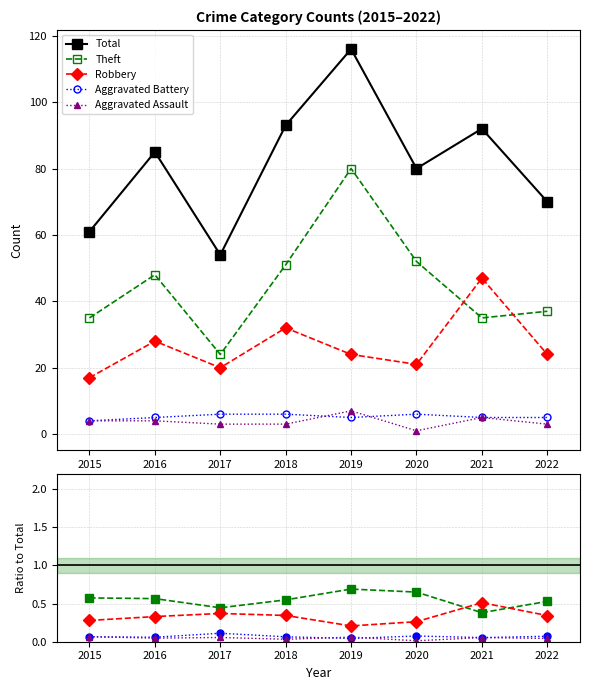

The Total series shows 28 at 2015. True or false?

False